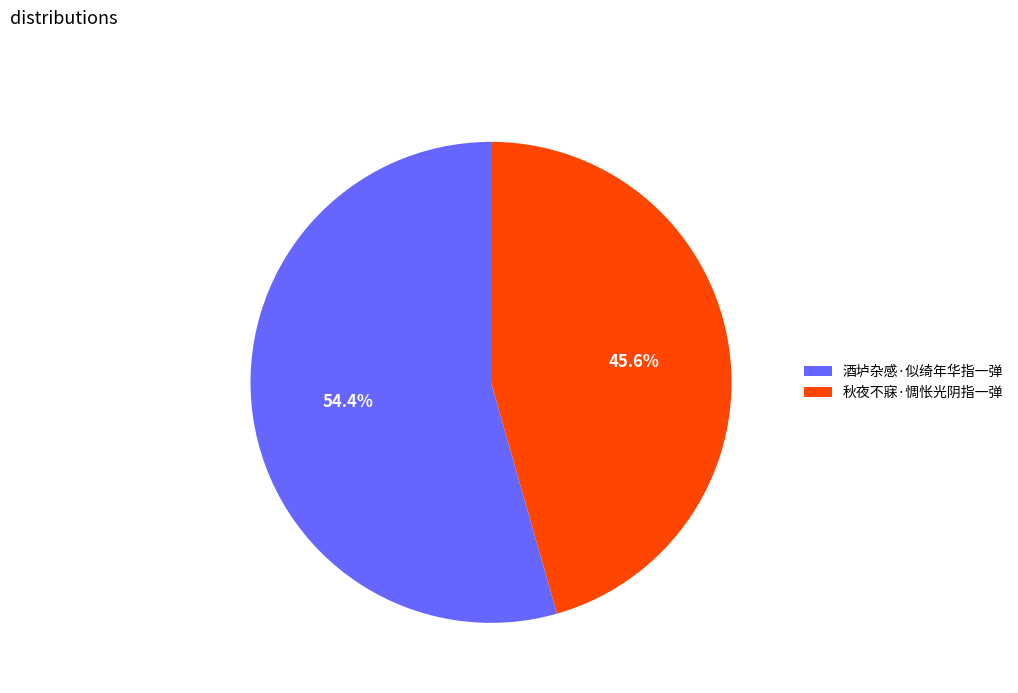

Is the sum of 秋夜不寐·惆怅光阴指一弹 and 酒垆杂感·似绮年华指一弹 greater than half?

Yes